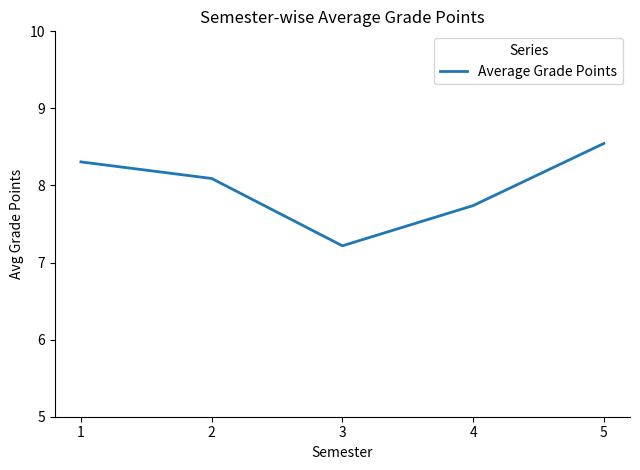

What is the sum of all values?

39.9